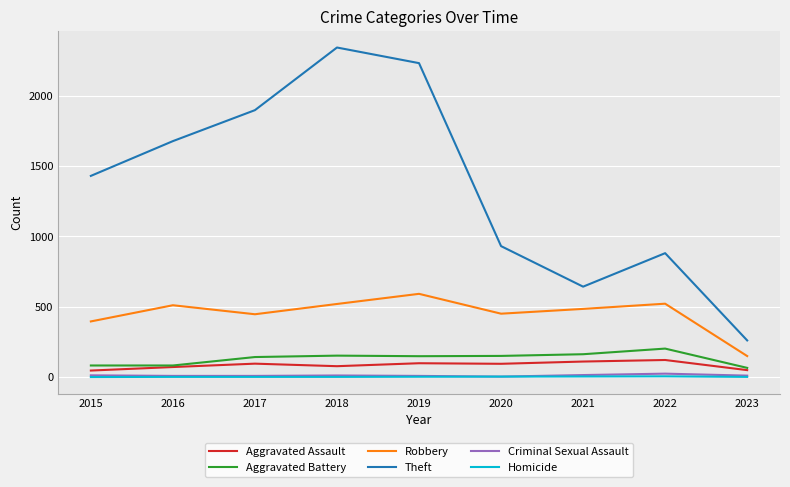

True or false: Robbery and Aggravated Battery cross at least once.

False